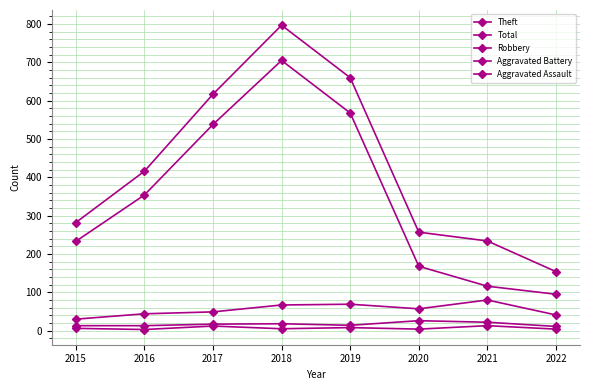

Which has a higher value, 2016 or 2020?

2016